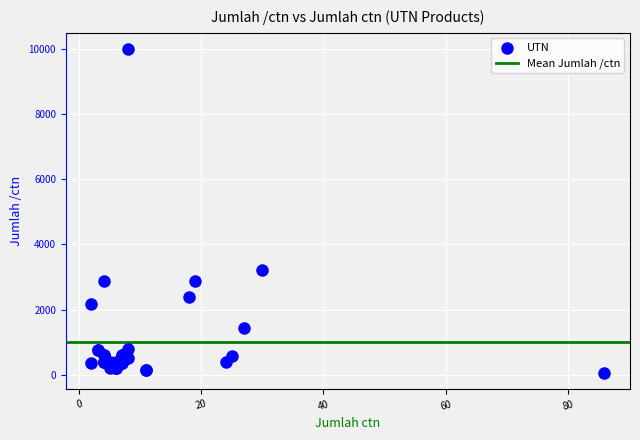

What Y value in the scatter plot is closest to 5025?

3200